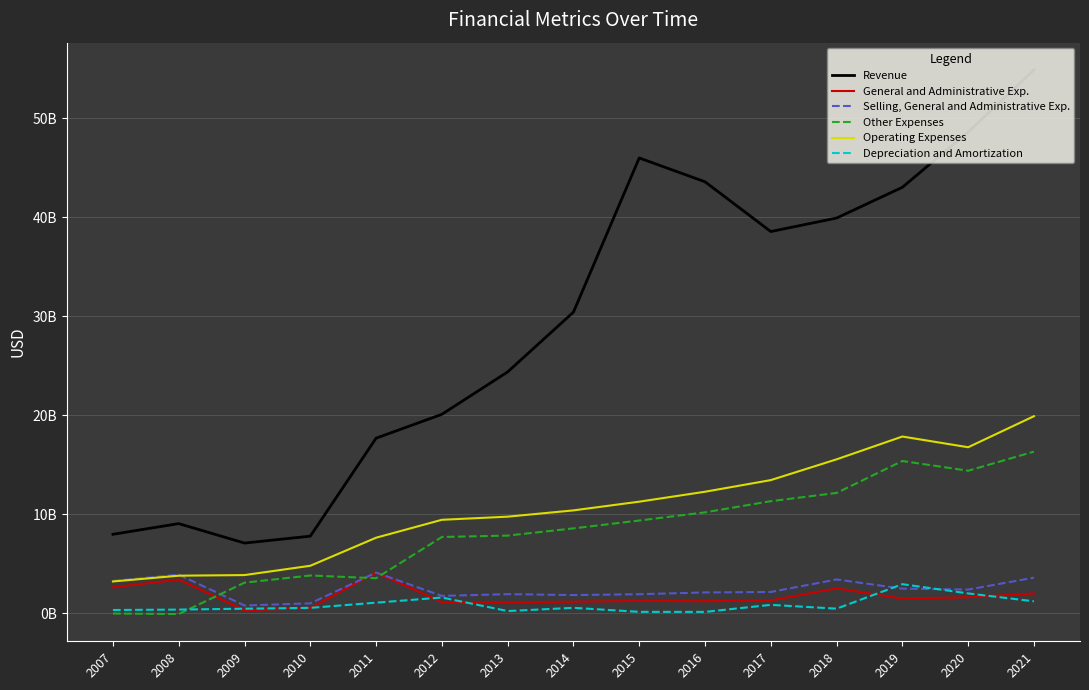

Which series has the largest total across all categories?

Revenue